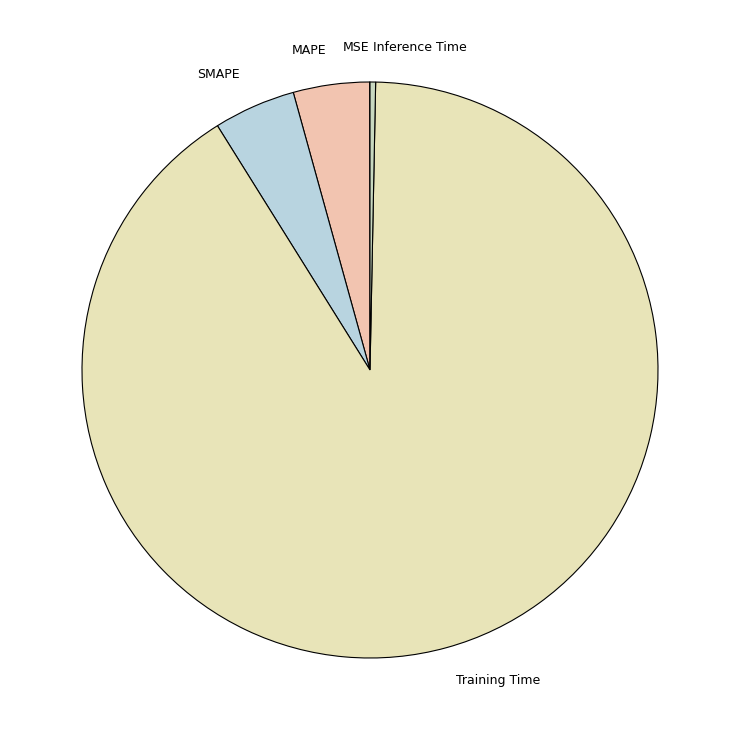

Does Training Time account for over 50% of the chart?

Yes